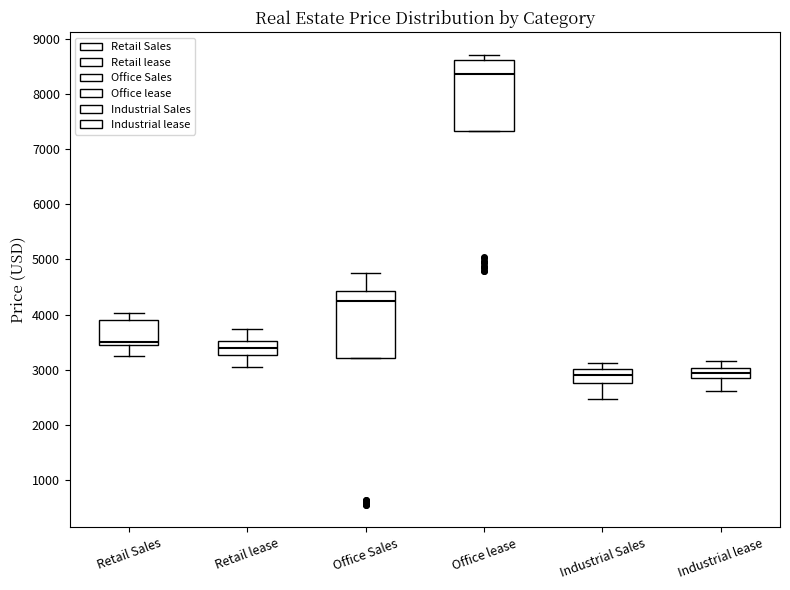

Reading left to right, read every box against the y-axis: the position of its median line, the range the box covers, and the ends of its whiskers. The values are not printed on the chart, so give them approximately, as read against the axis.

Retail Sales: median 3500, box 3400 to 3900, whiskers 3200 to 4000
Retail lease: median 3400, box 3300 to 3500, whiskers 3000 to 3700
Office Sales: median 4300, box 3200 to 4400, whiskers 3200 to 4700
Office lease: median 8400, box 7300 to 8600, whiskers 7300 to 8700
Industrial Sales: median 2900, box 2800 to 3000, whiskers 2500 to 3100
Industrial lease: median 2900 (inside the box), box 2900 to 3000, whiskers 2600 to 3200